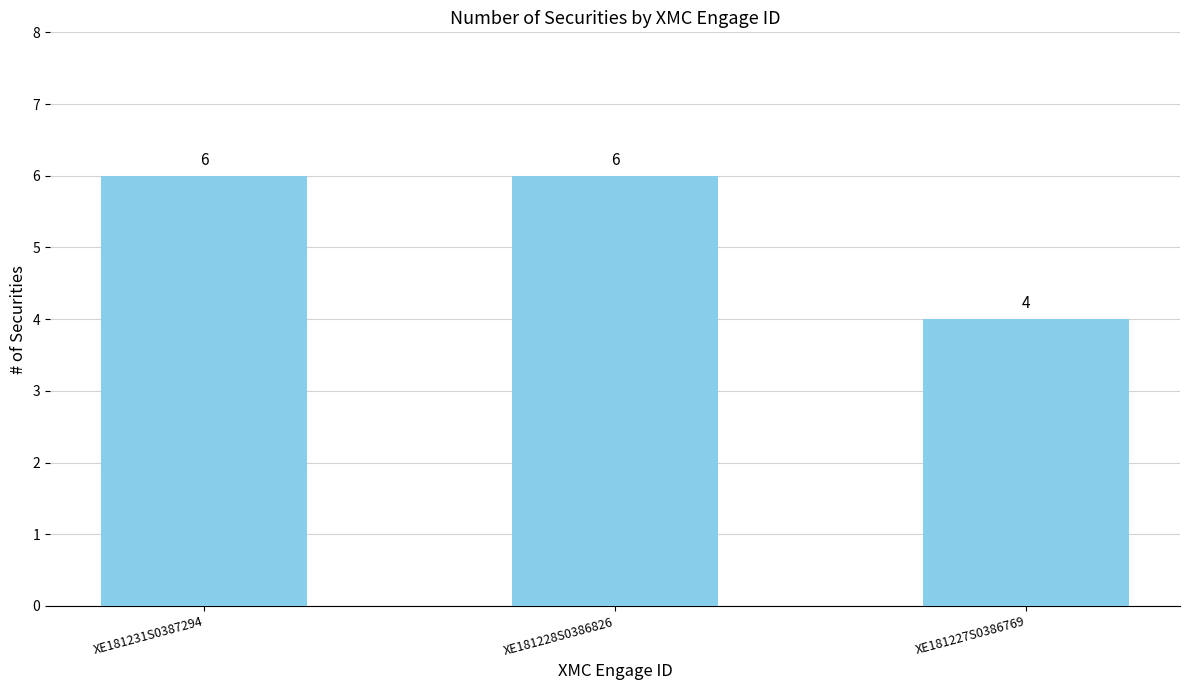

Does the chart contain stacked bars?

No